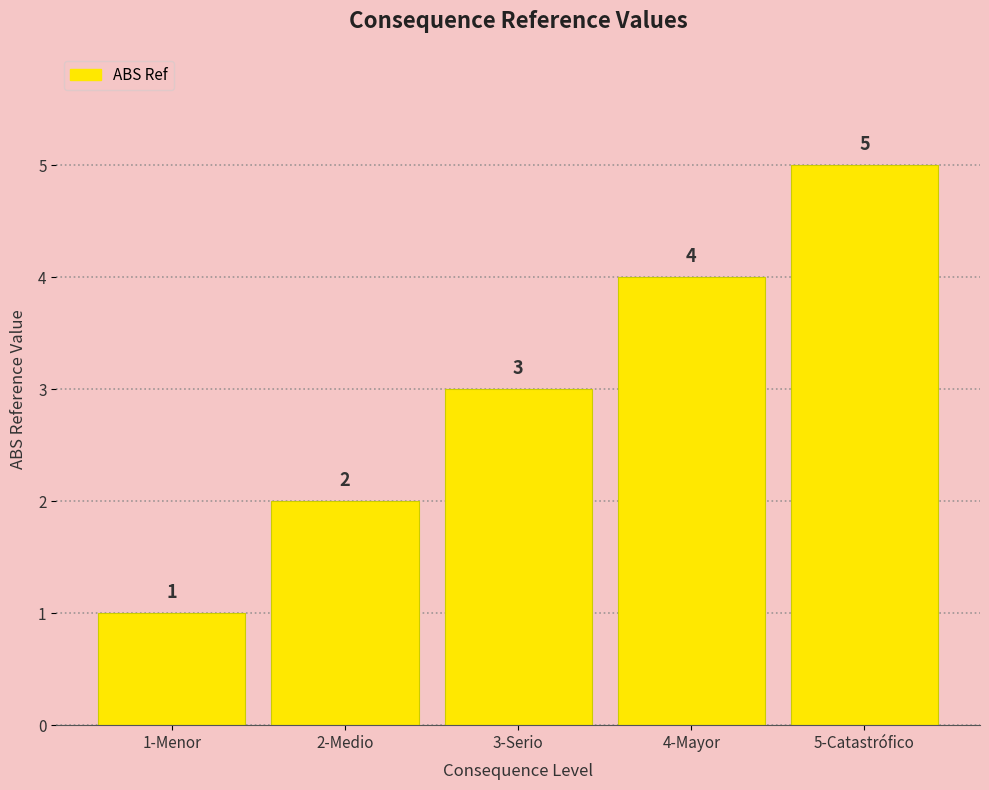

What is the approximate value at 2-Medio?

2